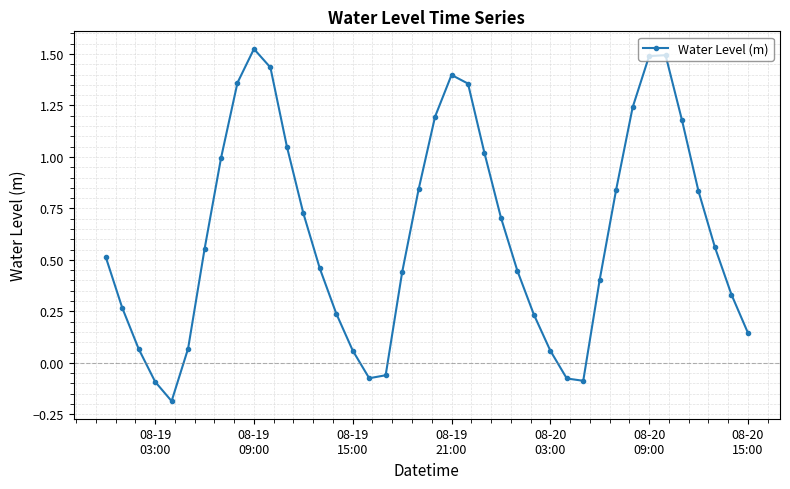

How many positive values are there?

34